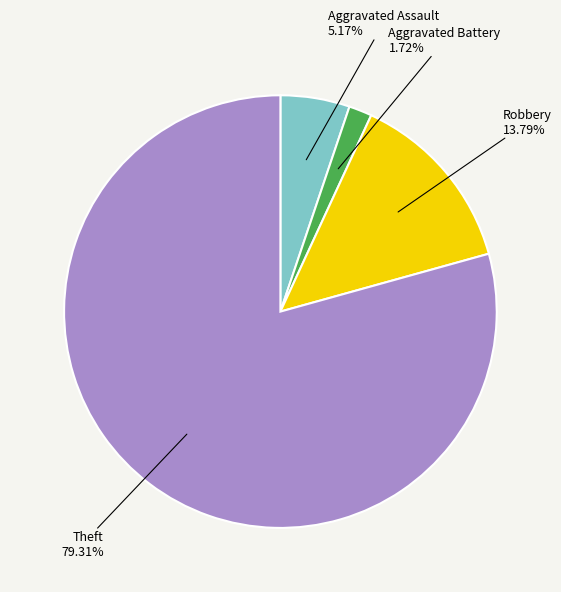

What percentage is the Aggravated Assault slice, to the nearest percent?

5%